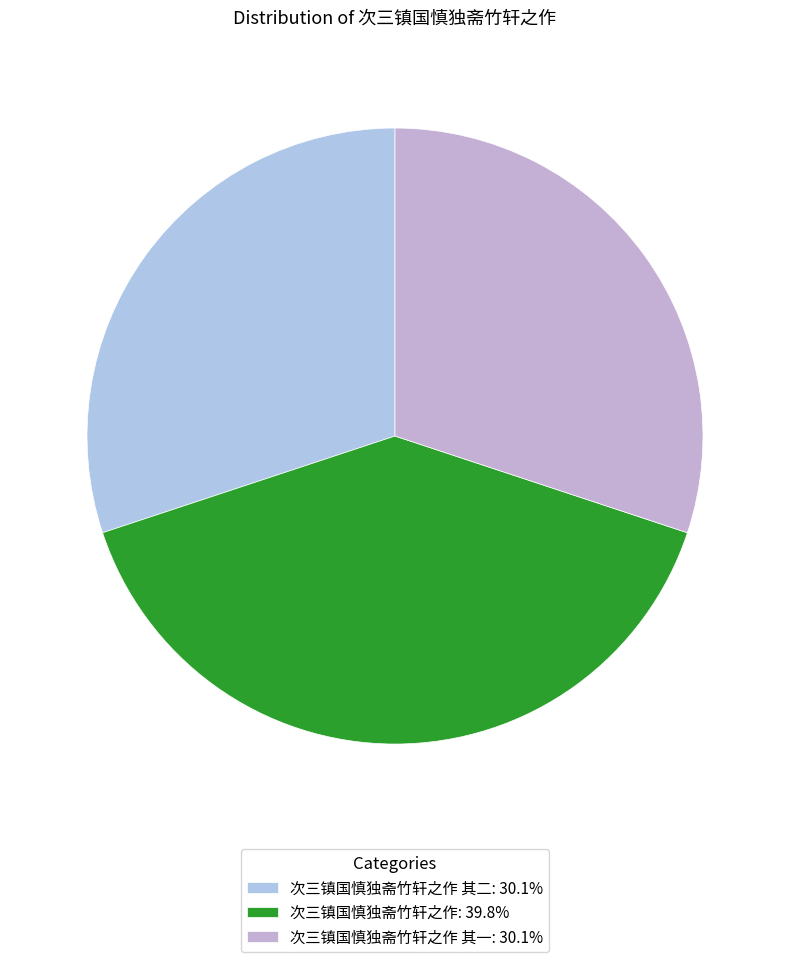

Count the number of slices in the pie.

3